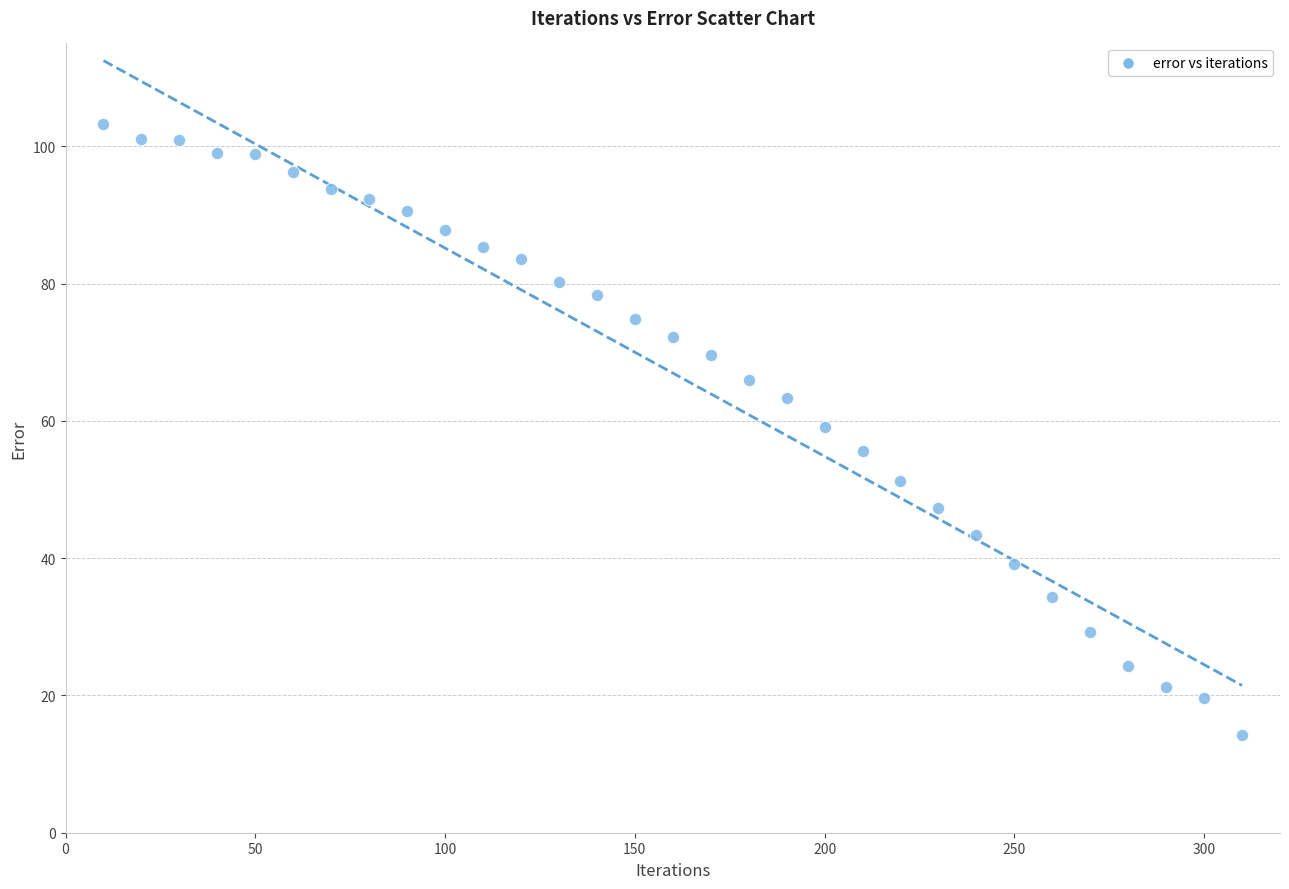

What is the range of Y values (max minus min)?

89.0